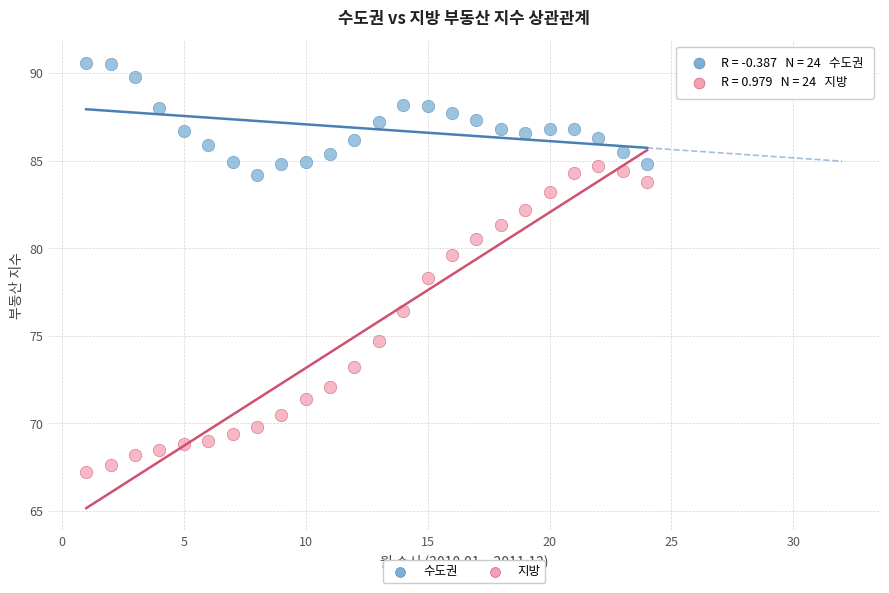

Which series has the widest spread of Y values?

지방